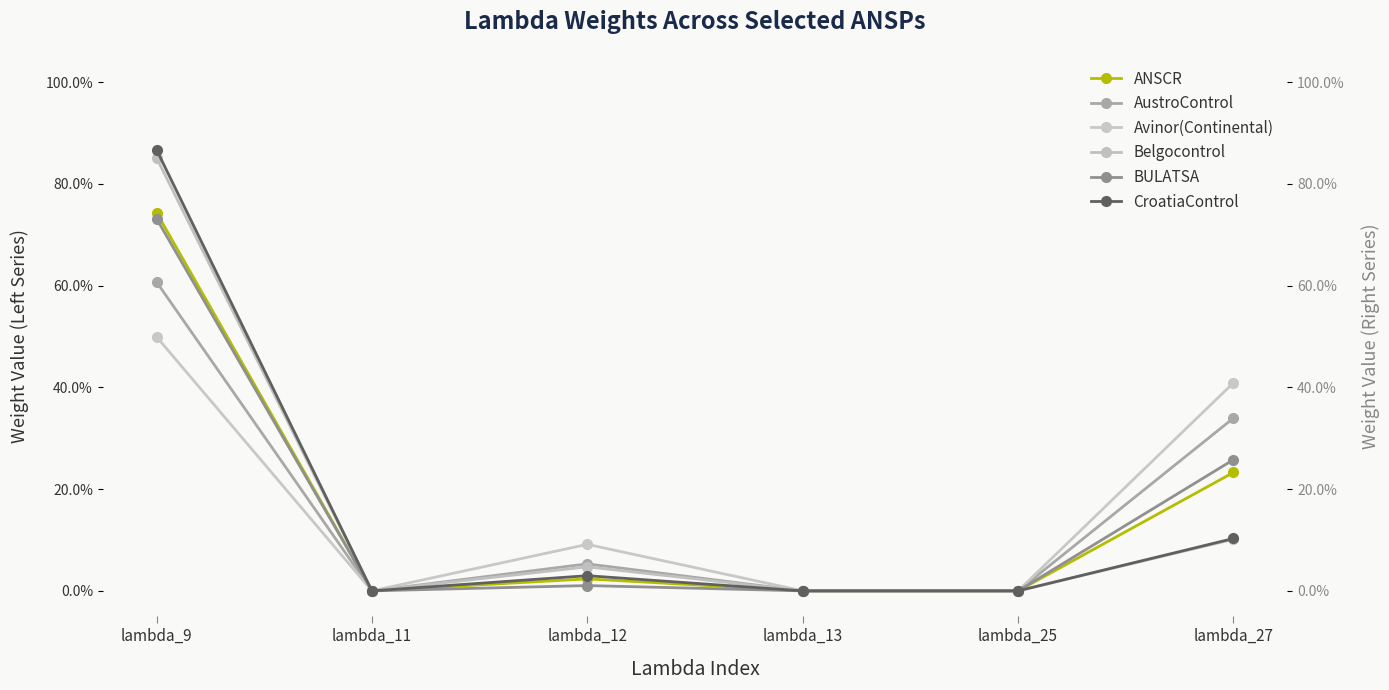

Which series has the largest range (max minus min)?

CroatiaControl